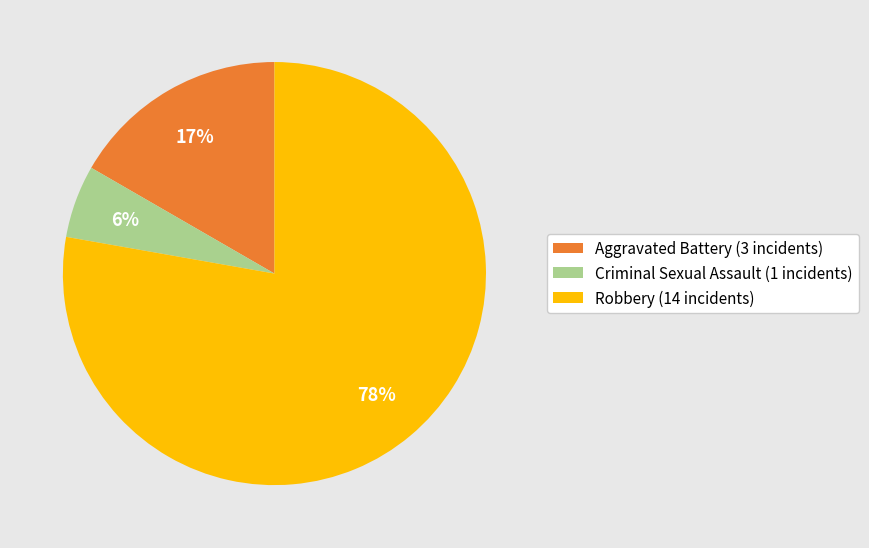

Which has a higher value, Aggravated Battery (3 incidents) or Robbery (14 incidents)?

Robbery (14 incidents)